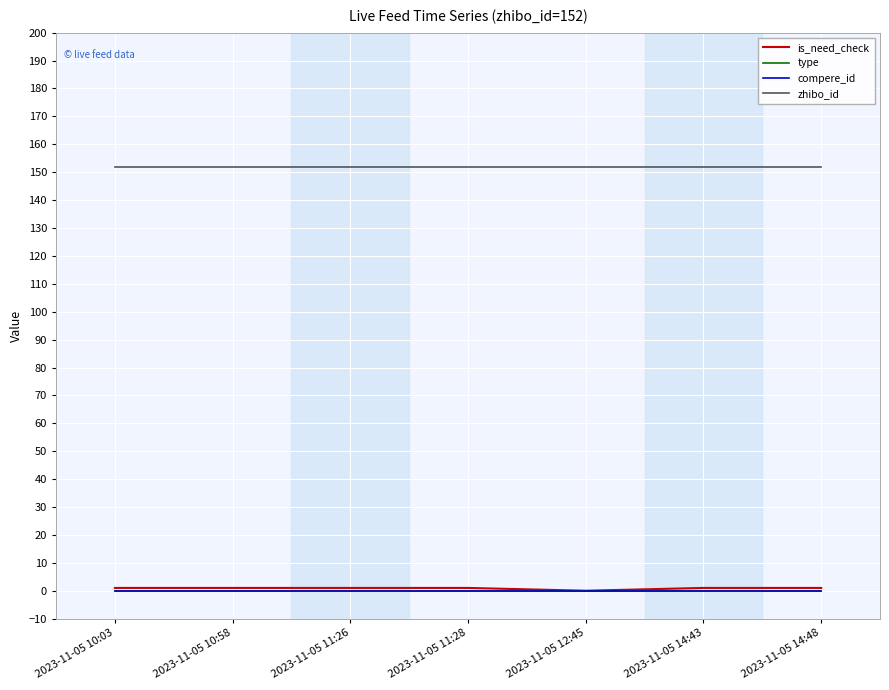

Does the chart have visible grid lines?

Yes